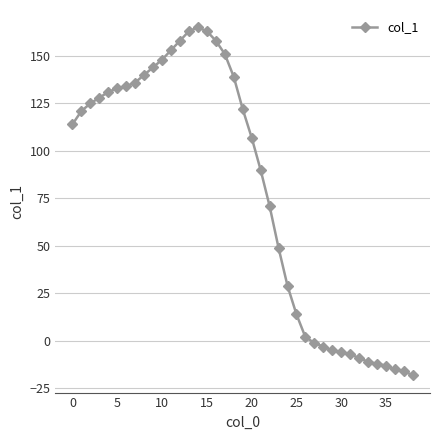

Reading left to right, transcribe all the data shown in this chart.

114	121	125	128	131	133	134	136	140	144	148	153	158	163	165	163	158	151	139	122	107	90	71	49	29	14	2	-1	-3	-5	-6	-7	-9	-11	-12	-13	-15	-16	-18